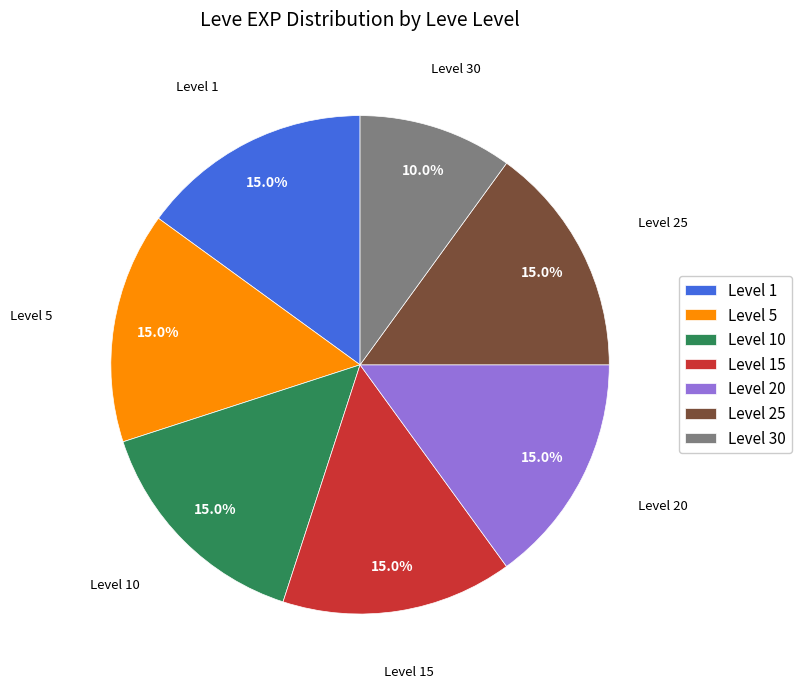

Approximately how many times larger is the value at Level 5 compared to Level 1?

1.0